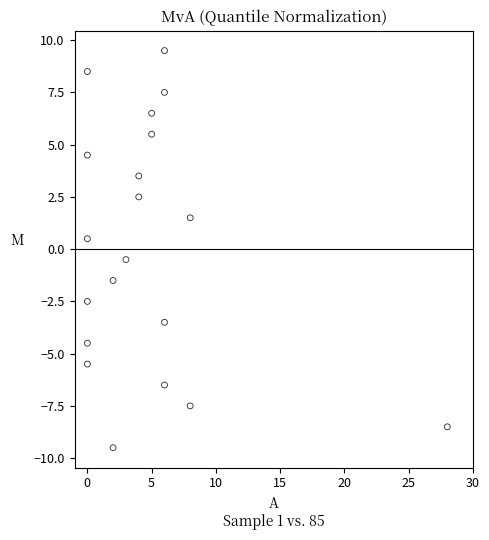

List the coordinates of all points as (Y, X) pairs, reading left to right.

(-5.5, 0.0)  (-4.5, 0.0)  (-2.5, 0.0)  (0.5, 0.0)  (4.5, 0.0)  (8.5, 0.0)  (-9.5, 2.0)  (-1.5, 2.0)  (-0.5, 3.0)  (2.5, 4.0)  (3.5, 4.0)  (5.5, 5.0)  (6.5, 5.0)  (-6.5, 6.0)  (-3.5, 6.0)  (7.5, 6.0)  (9.5, 6.0)  (-7.5, 8.0)  (1.5, 8.0)  (-8.5, 28.0)